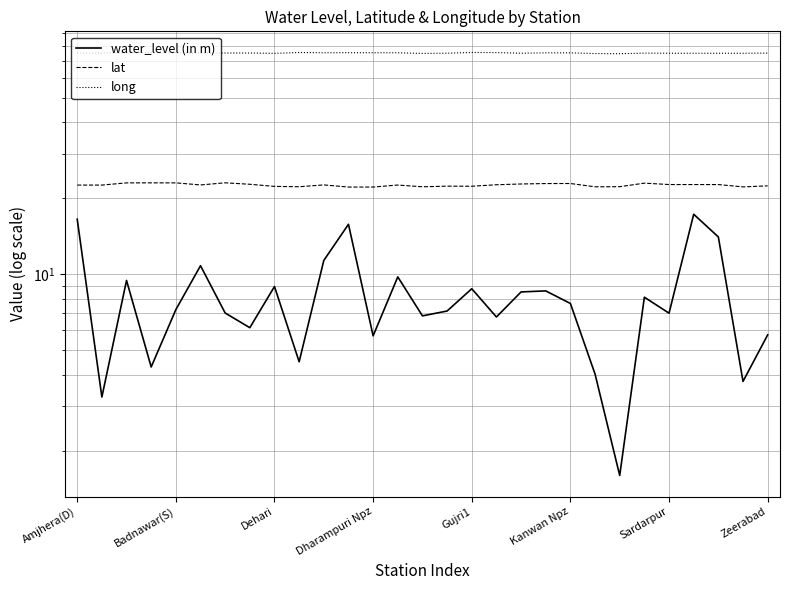

List the labels in order of long value, smallest first.

22, 21, 14, 8, 27, 24, 25, 26, 18, 15, 23, 28, Amjhera(D), Badnawar(S), Zeerabad, Kanwan Npz, Sardarpur, Dharampuri Npz, 20, Dehari, Gujri1, 19, 13, 10, 12, 11, 17, 9, 16